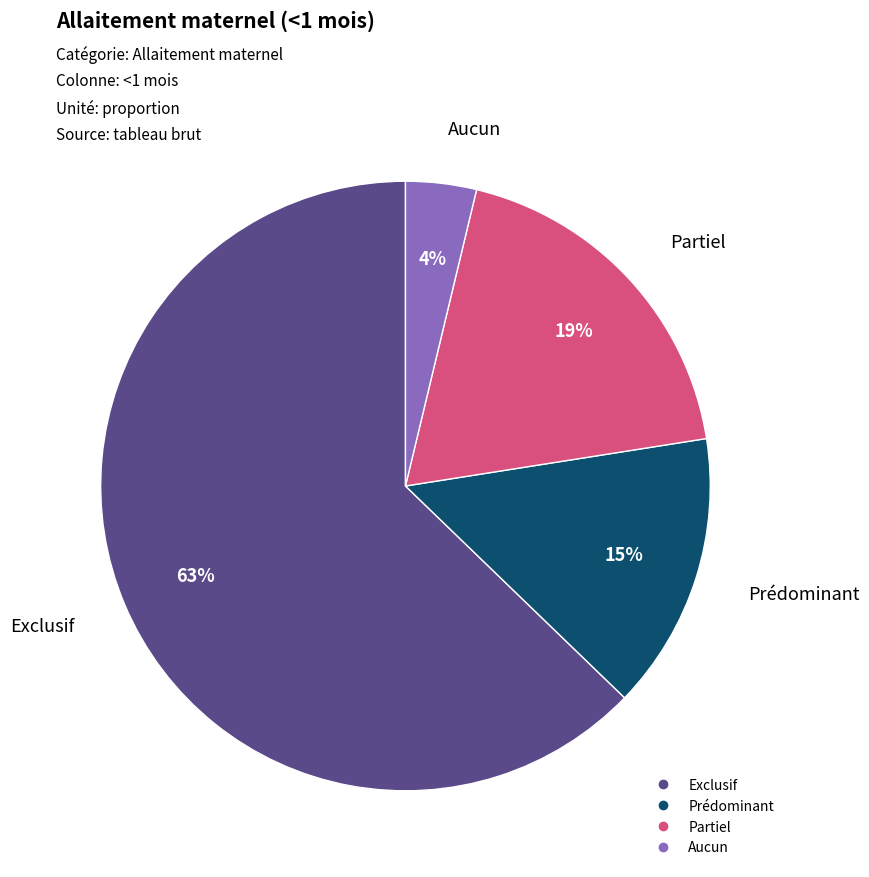

Which category has the smallest portion of the pie?

Aucun